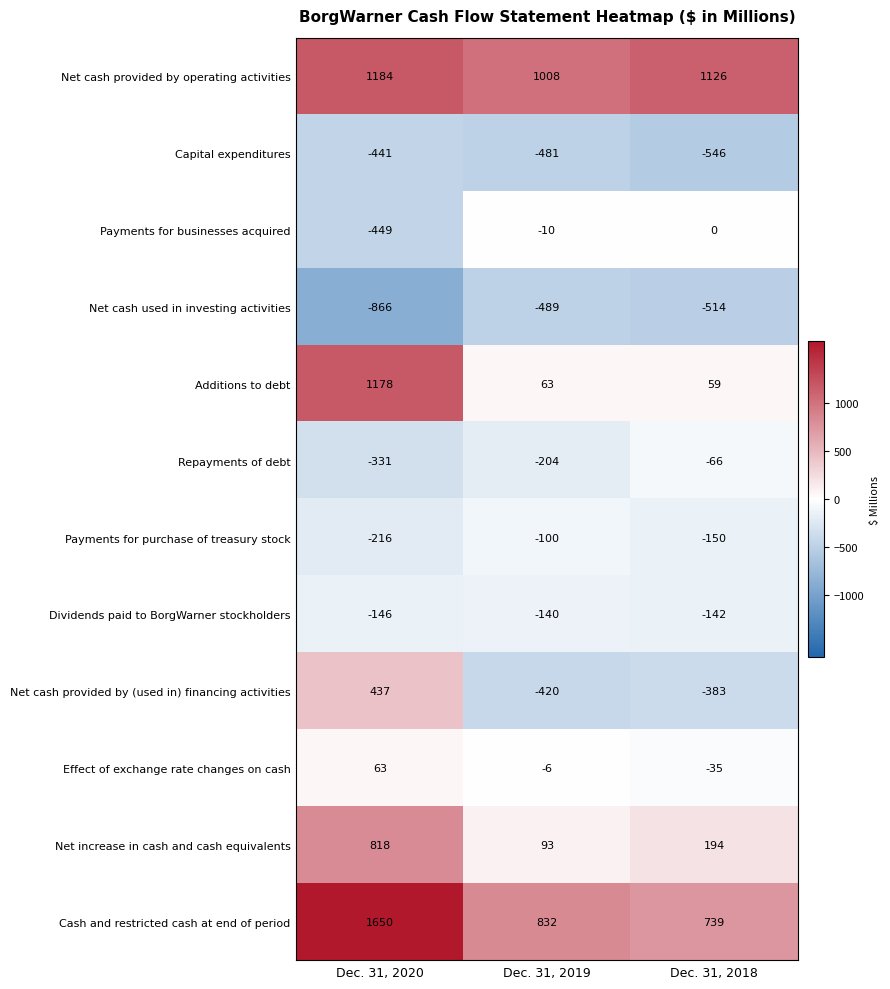

What is the minimum value shown in the chart?

-866